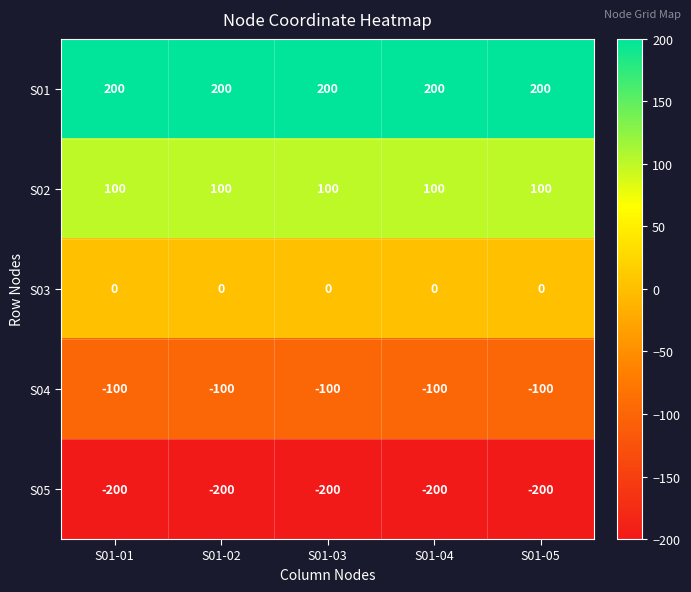

What is the minimum value shown in the chart?

-200